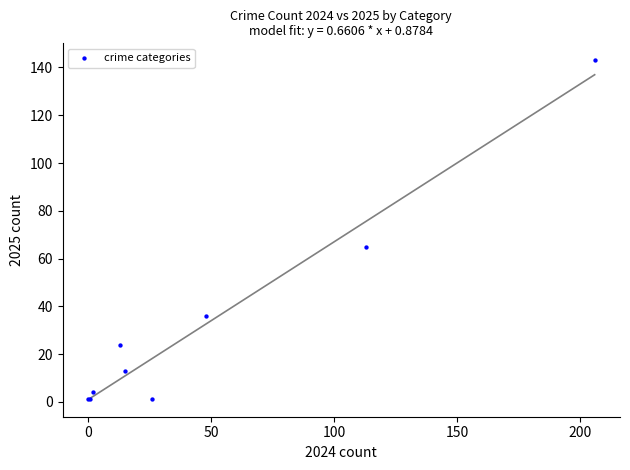

What Y value in the scatter plot is closest to 72?

65